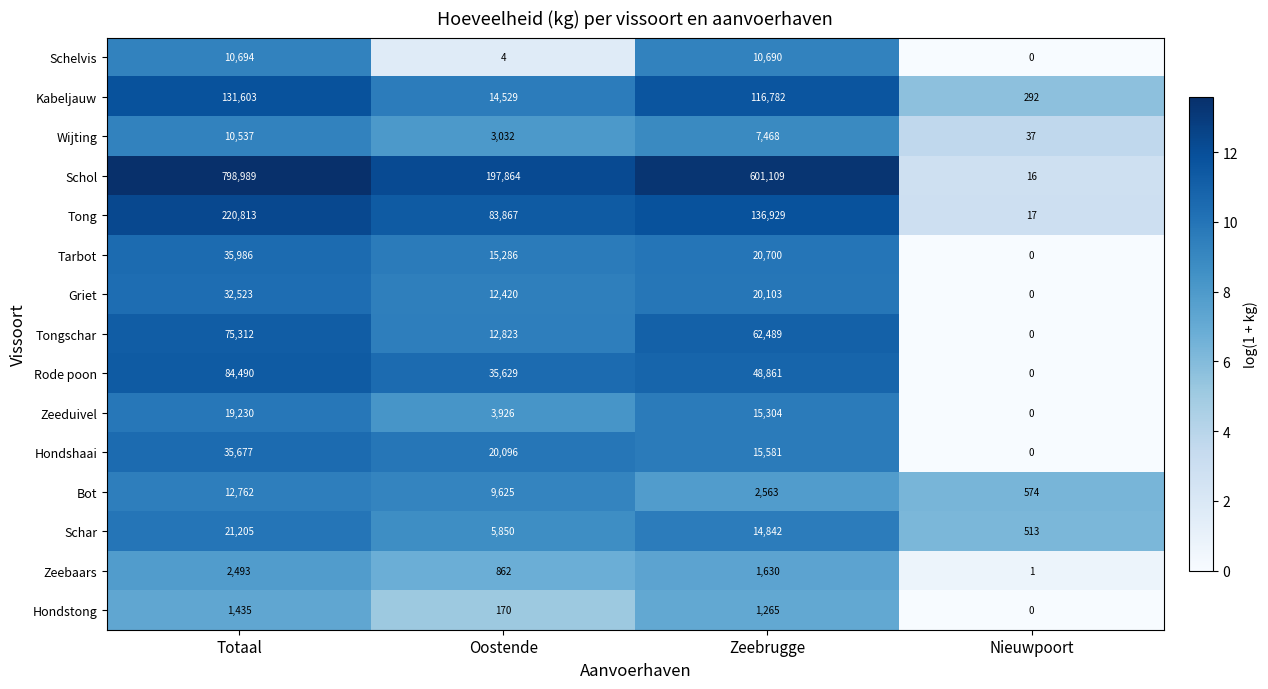

Is it true that Zeeduivel equals 5633 at Totaal?

False